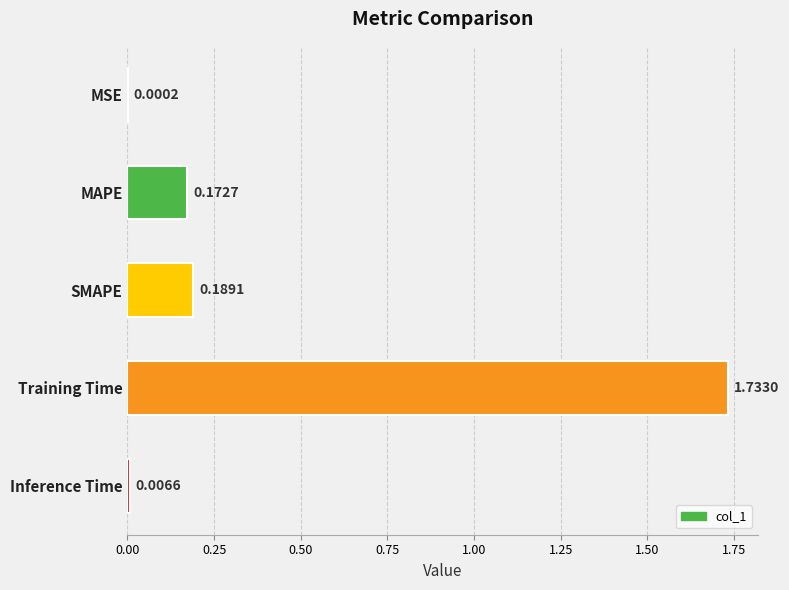

Which label corresponds to the largest value in the chart?

Training Time